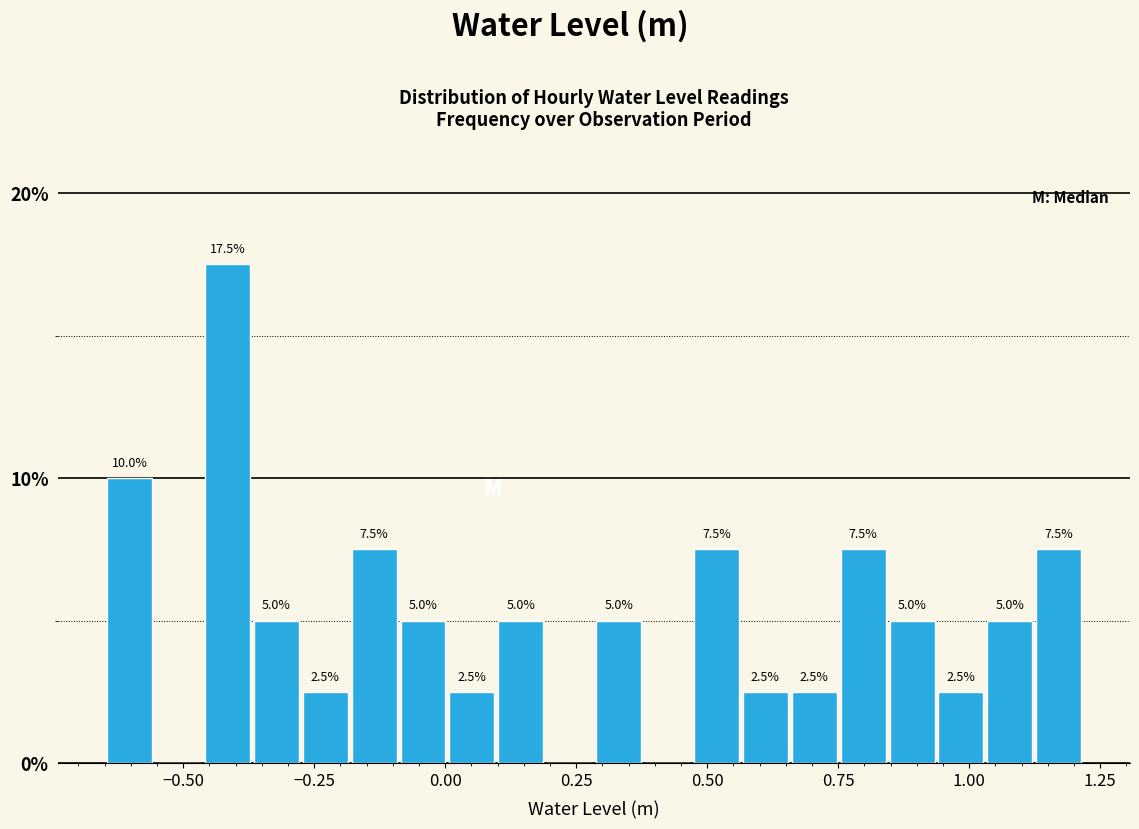

Around what value on the x-axis is the tallest bar? Give the approximate position of its centre, as read against the axis.

-0.40